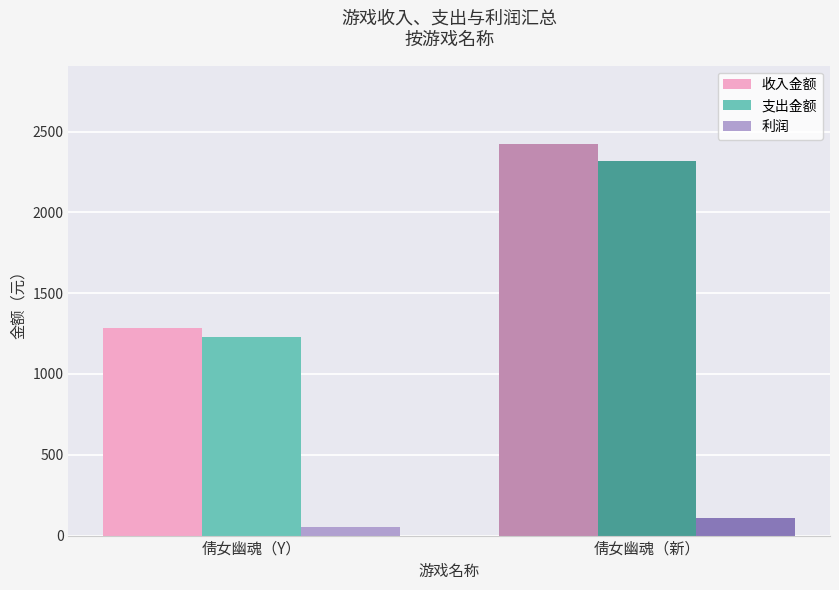

Is it true that 支出金额 equals 2315.5 at 倩女幽魂（新）?

True